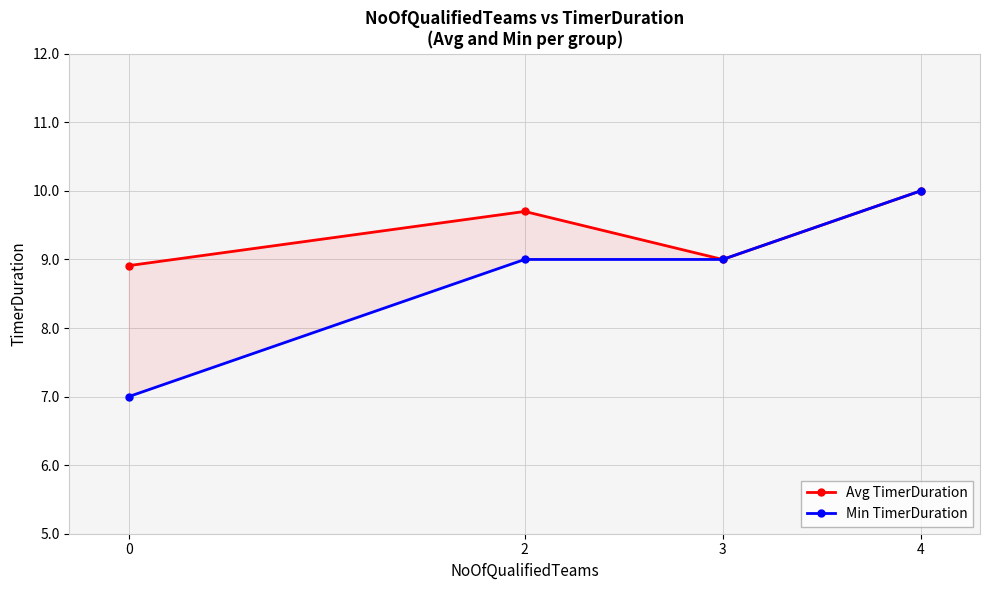

True or false: Min TimerDuration and Avg TimerDuration cross at least once.

False